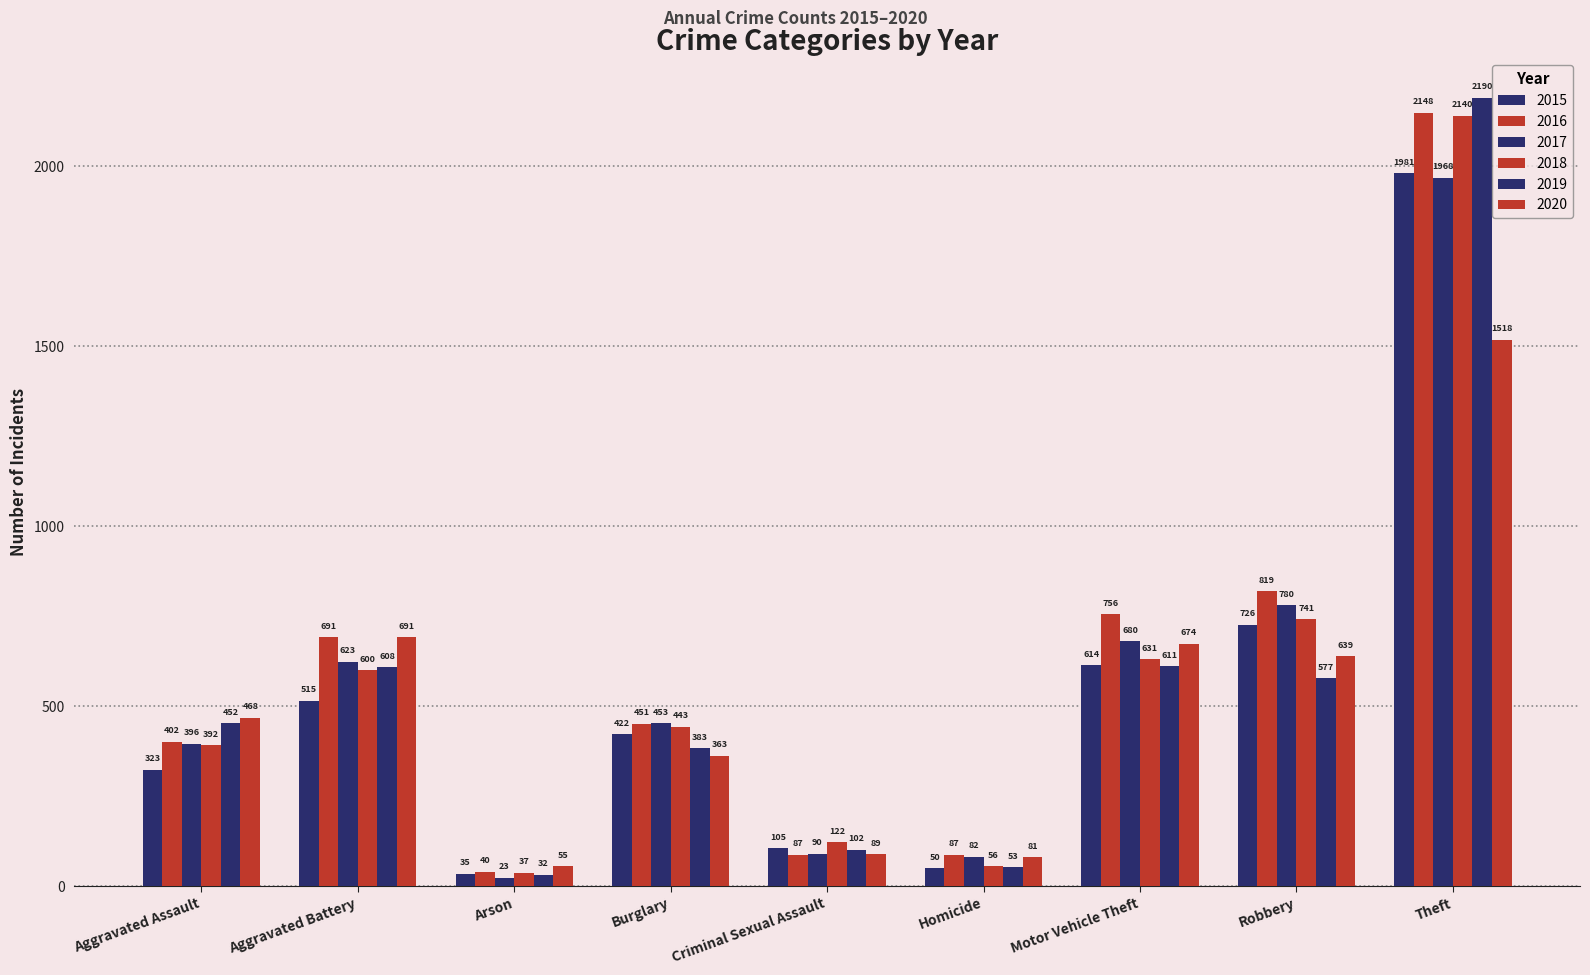

Reading left to right, list all the values displayed in this chart.

2015: 323	515	35	422	105	50	614	726	1981
2016: 402	691	40	451	87	87	756	819	2148
2017: 396	623	23	453	90	82	680	780	1968
2018: 392	600	37	443	122	56	631	741	2140
2019: 452	608	32	383	102	53	611	577	2190
2020: 468	691	55	363	89	81	674	639	1518